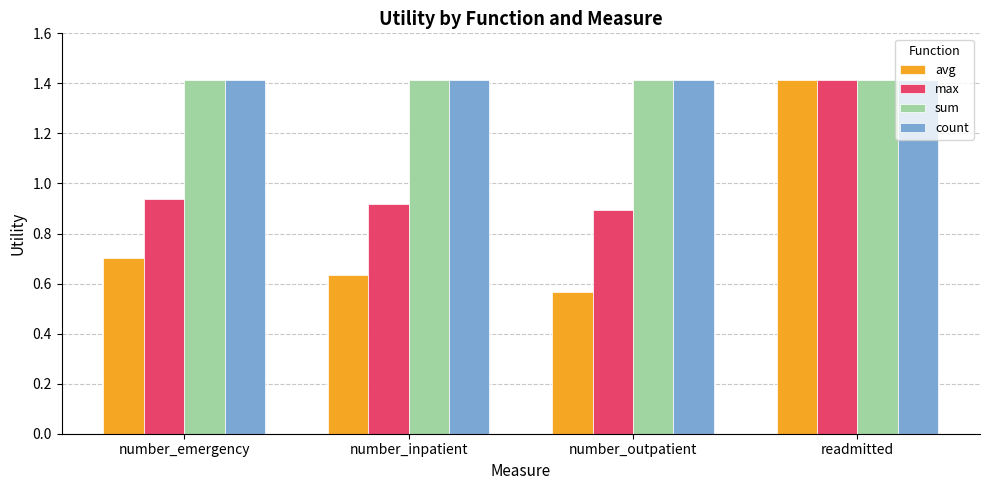

Which series has the largest range (max minus min)?

avg